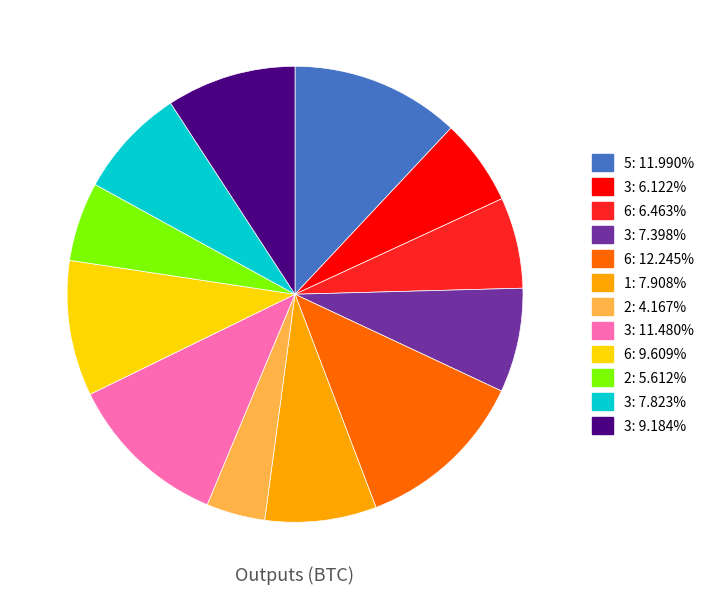

Is there any slice that represents more than half of the pie?

No